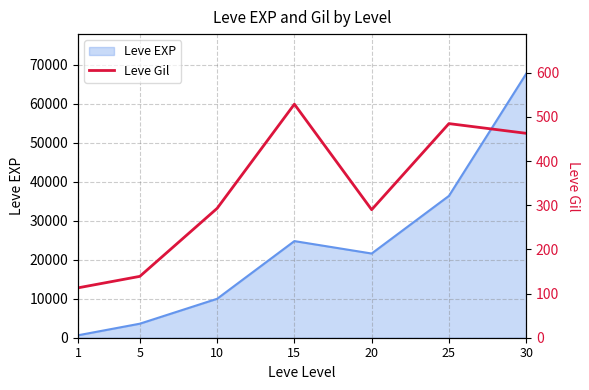

Reading left to right, what are all the values shown in this chart?

1=113	5=139	10=293	15=529	20=290	25=485	30=463